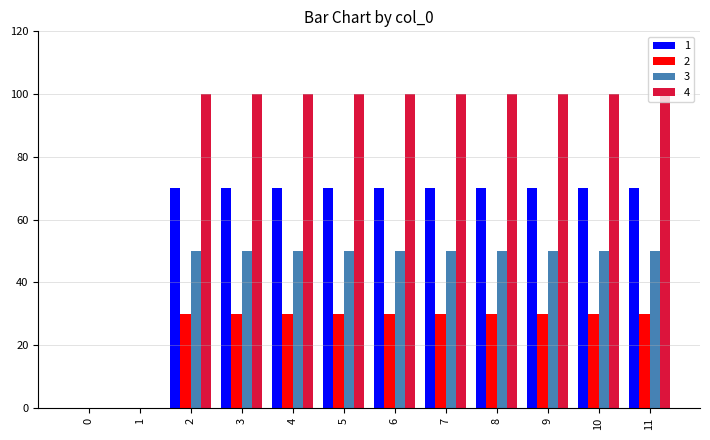

Is the value of 2 at 11 greater than the value of 4 at 10?

No